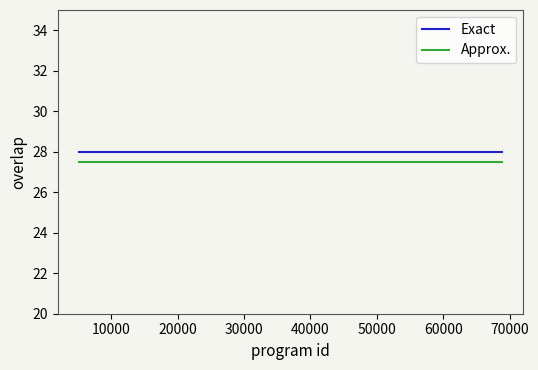

At how many categories does at least one series exceed 27?

25